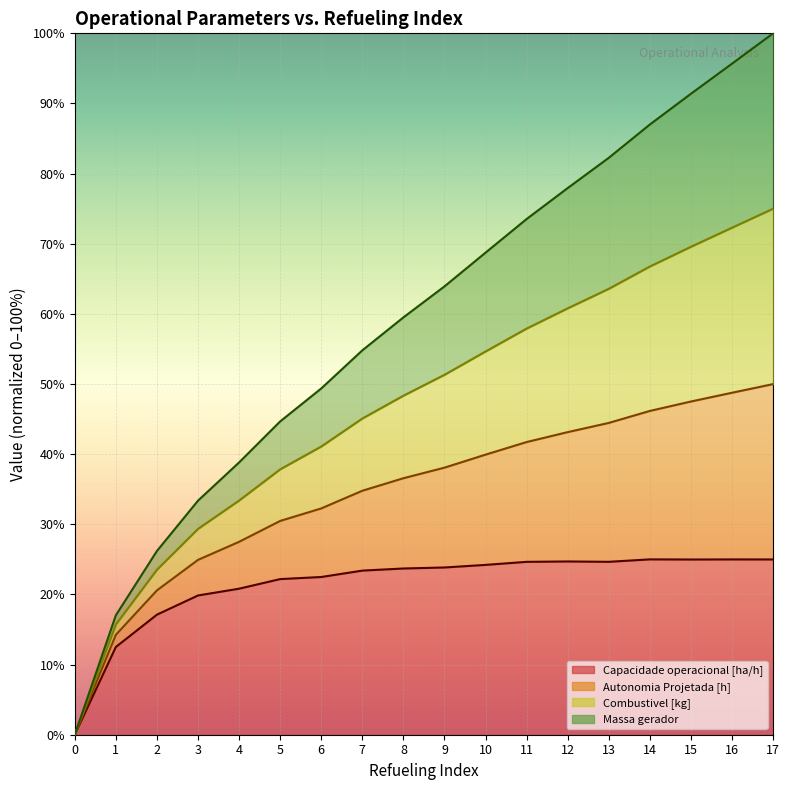

How many data points in Capacidade operacional [ha/h] are above 23?

11